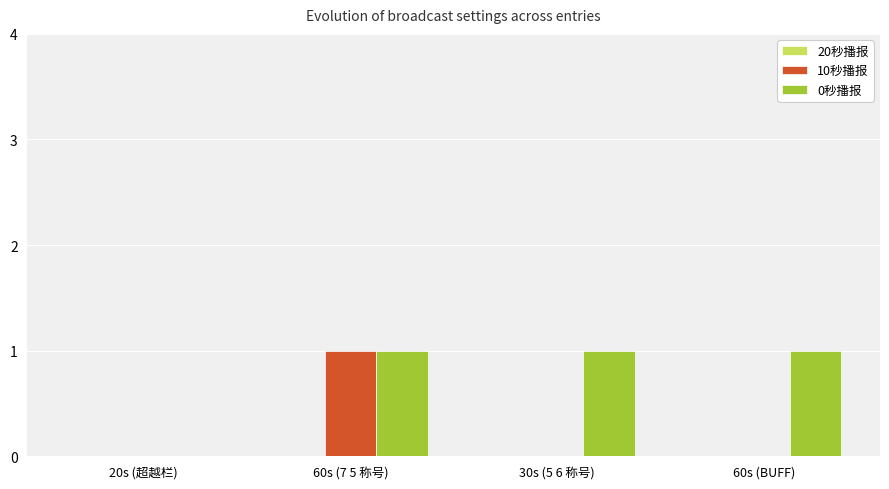

How many values in 0秒播报 are above zero?

3